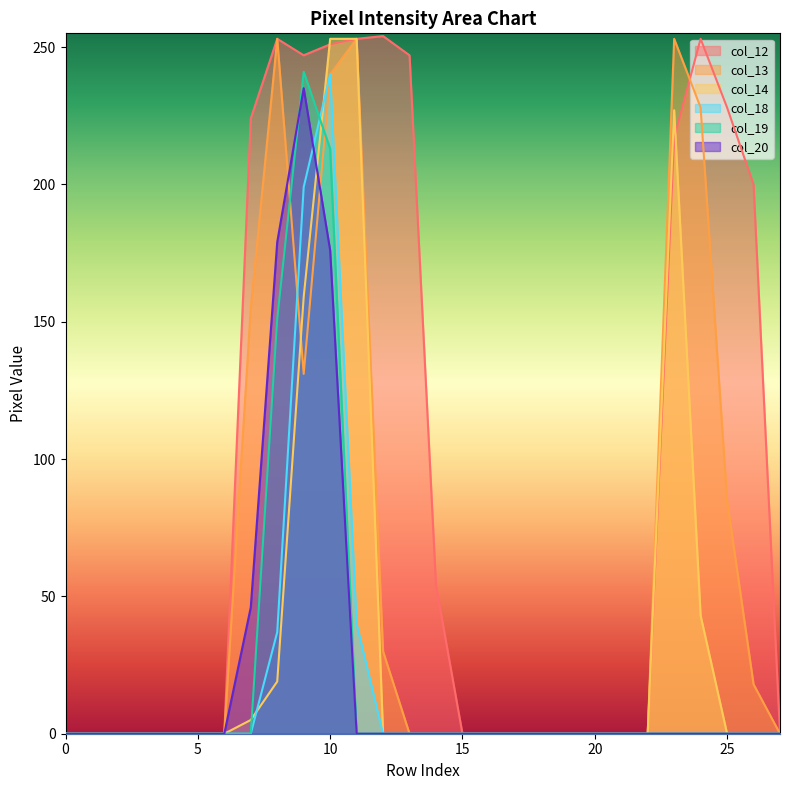

How many lines are shown in the chart?

6